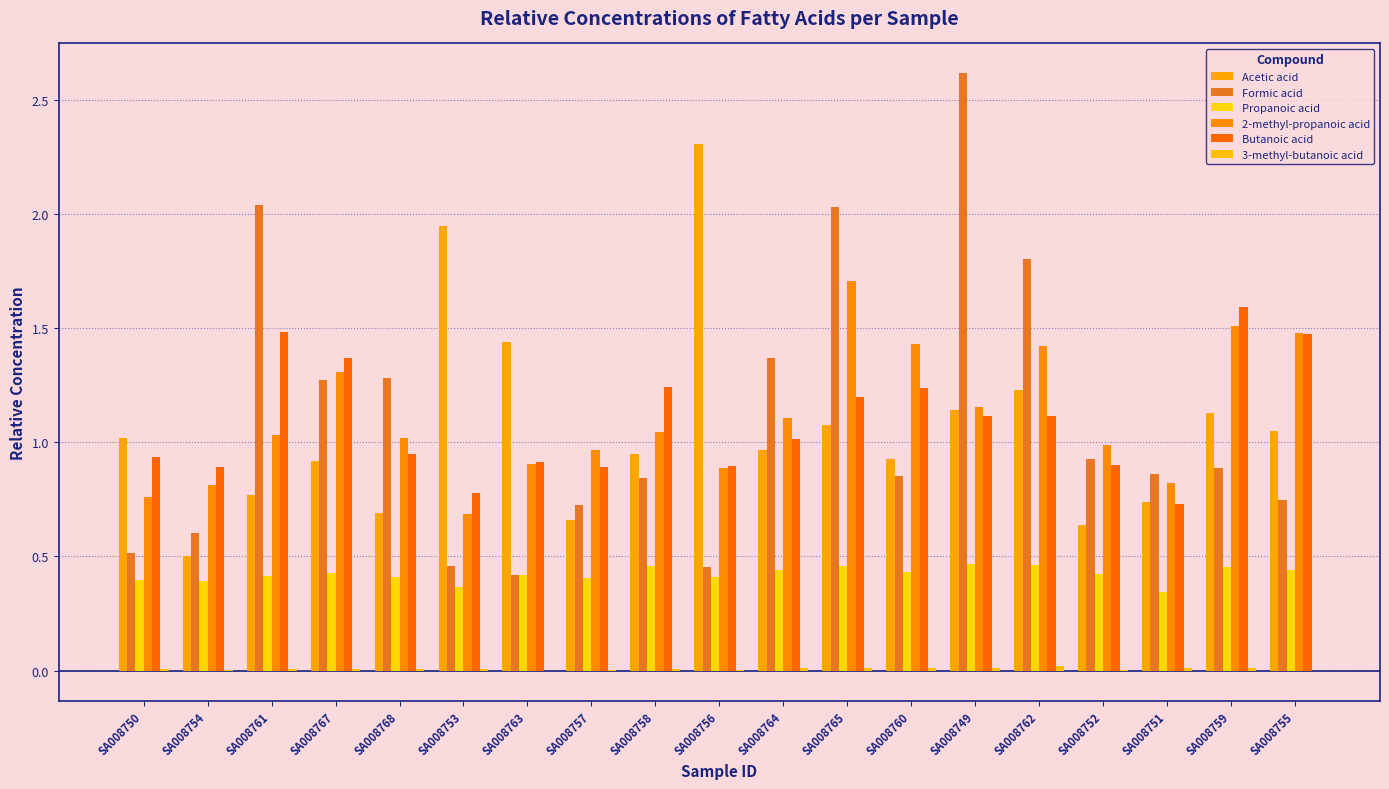

Which category has the lowest value across all series?

SA008763